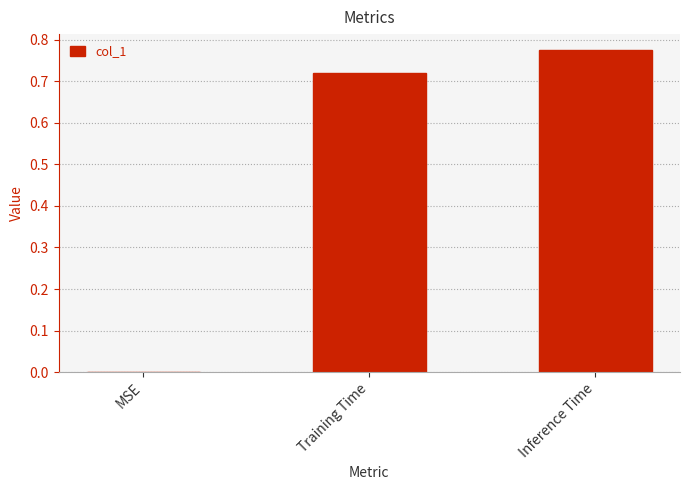

What is the sum of all values?

1.5